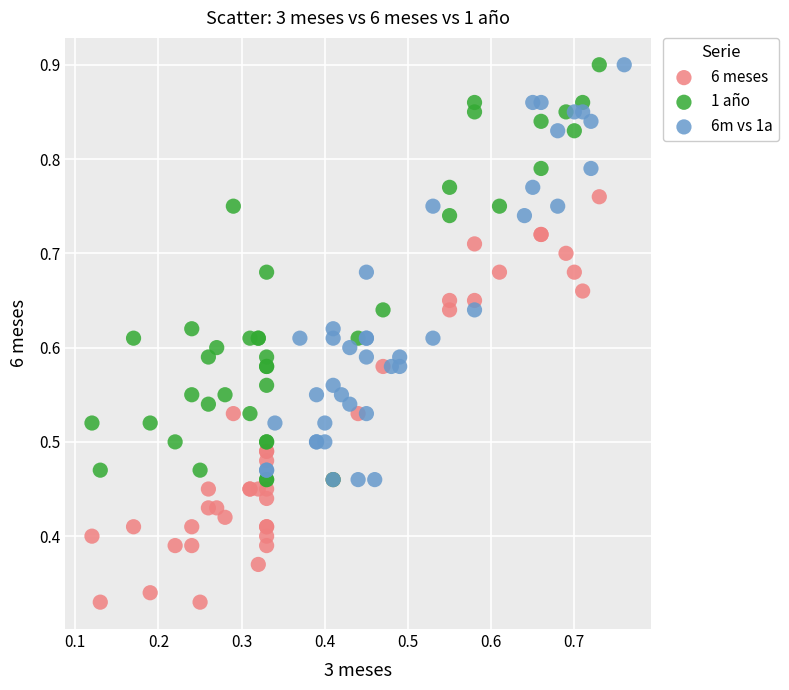

What are all the series names shown in the legend?

6 meses, 1 año, 6m vs 1a